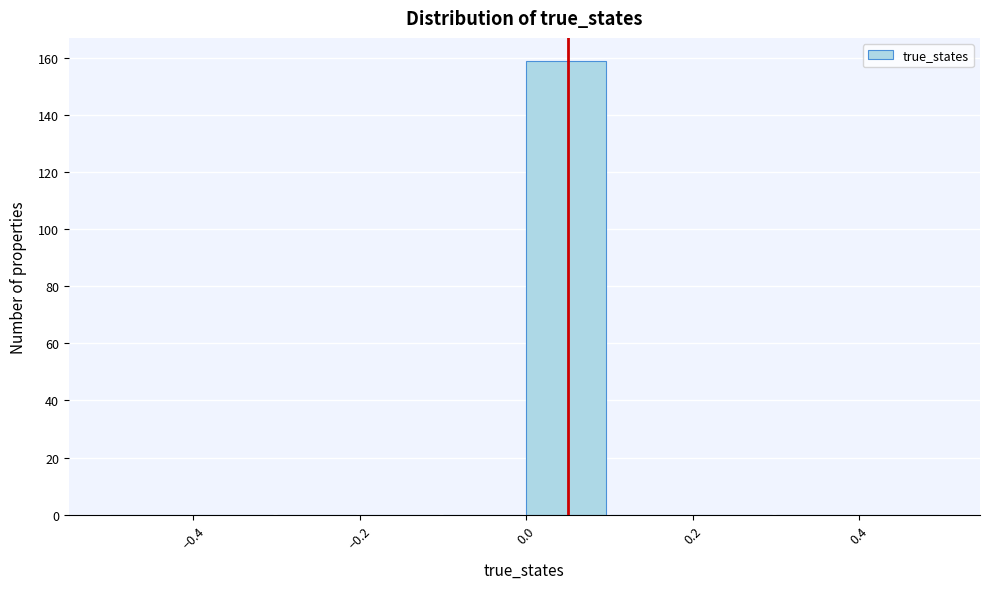

What is the height of the bar covering 0.0 to 0.1 on the x-axis? The values are not printed on the chart, so give them approximately, as read against the axis.

160